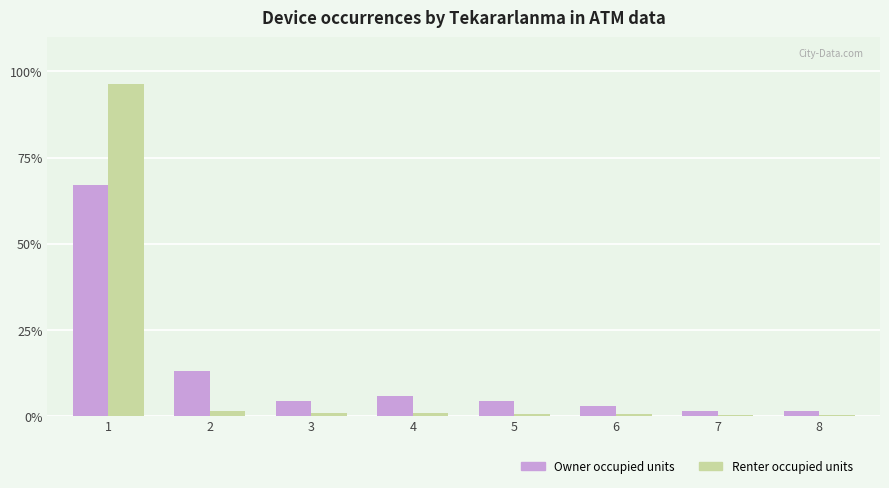

Are the bars horizontal?

No